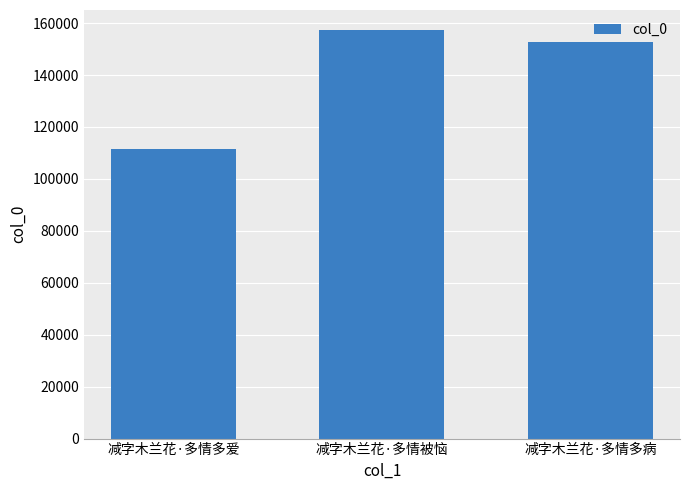

The value at 减字木兰花·多情多病 is 95951. True or false?

False